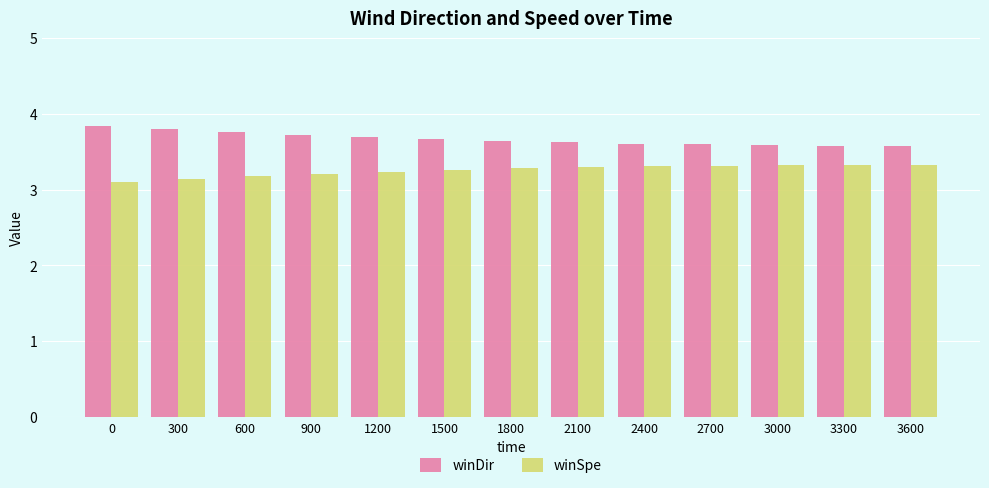

What is the difference between the second highest and minimum values in the winDir series?

0.2